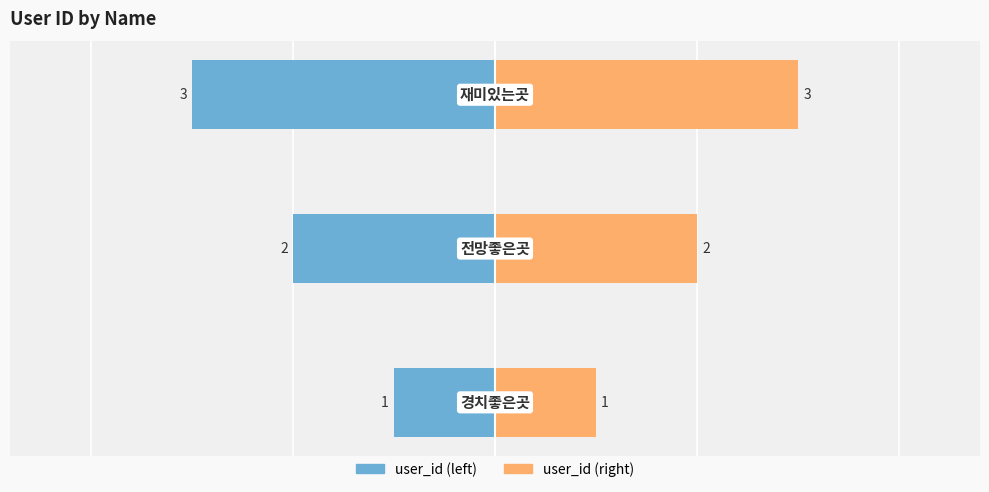

How many groups of bars are there?

3